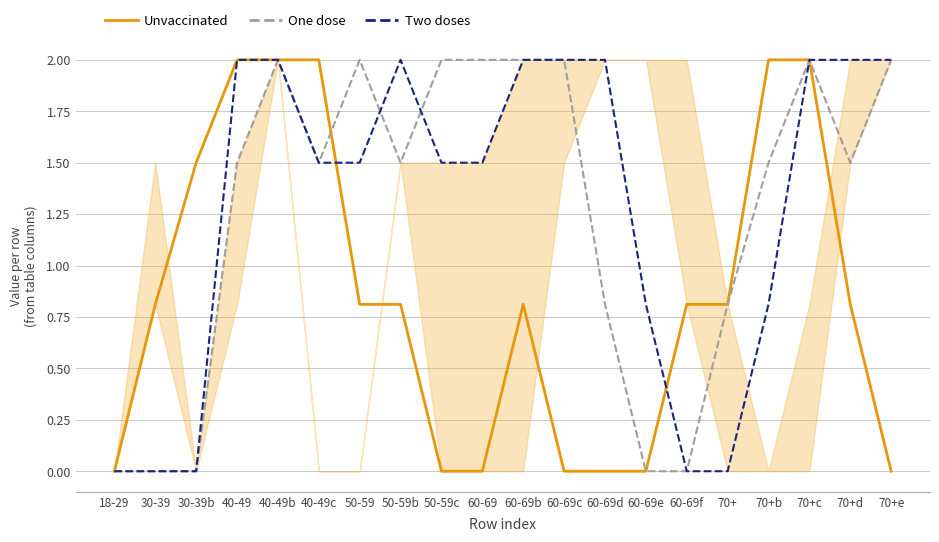

Where is the first local maximum for One dose?

40-49b